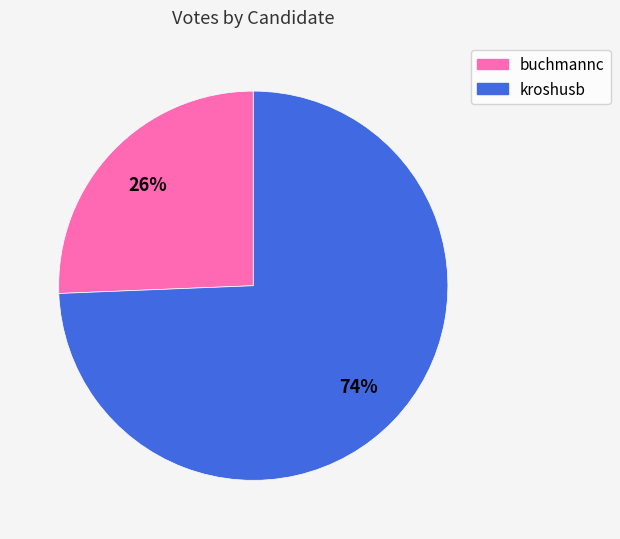

Count the number of slices in the pie.

2